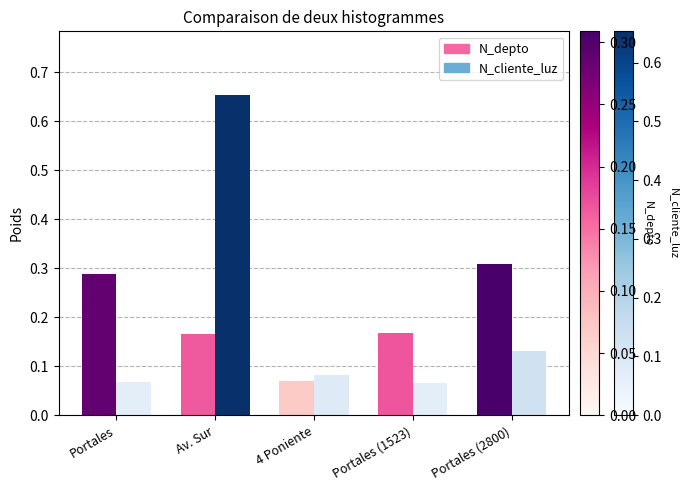

What is the label of the 1st bar from the right?

Portales (2800)